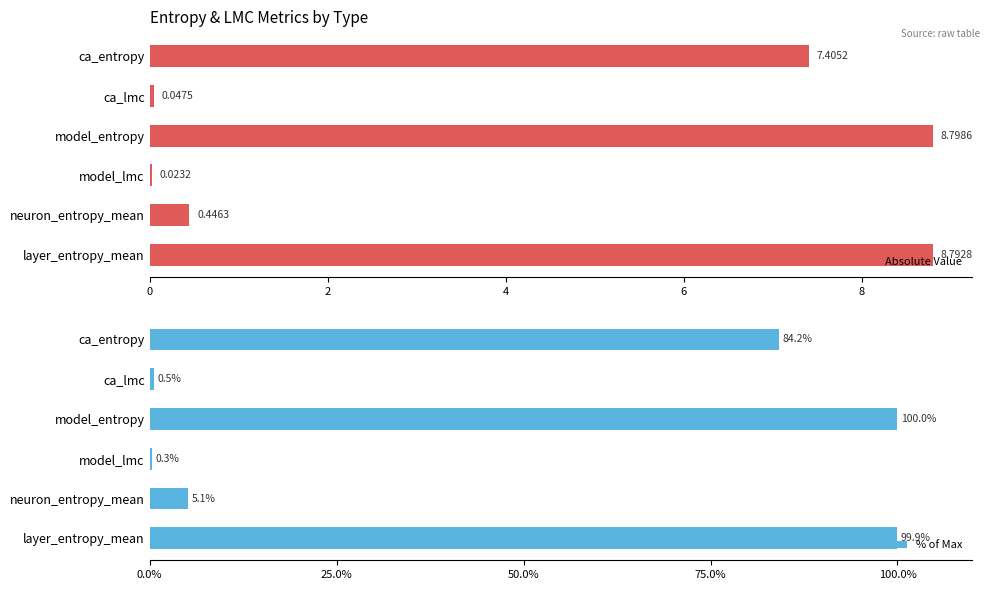

What is the sum of the Absolute Value values at model_entropy and model_lmc?

8.8